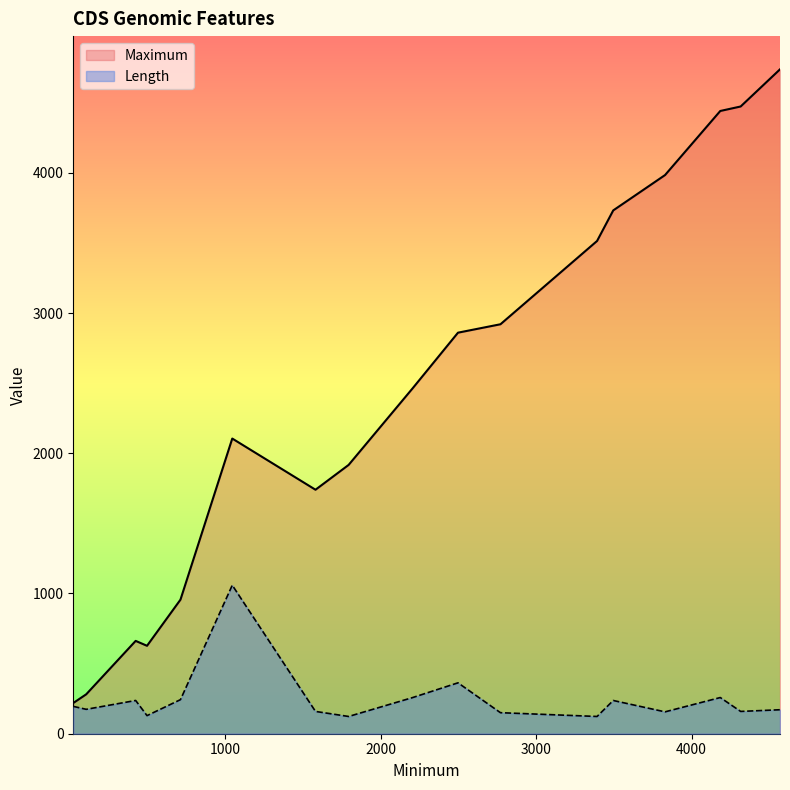

True or false: there are more than 0 points higher than both neighbors.

True